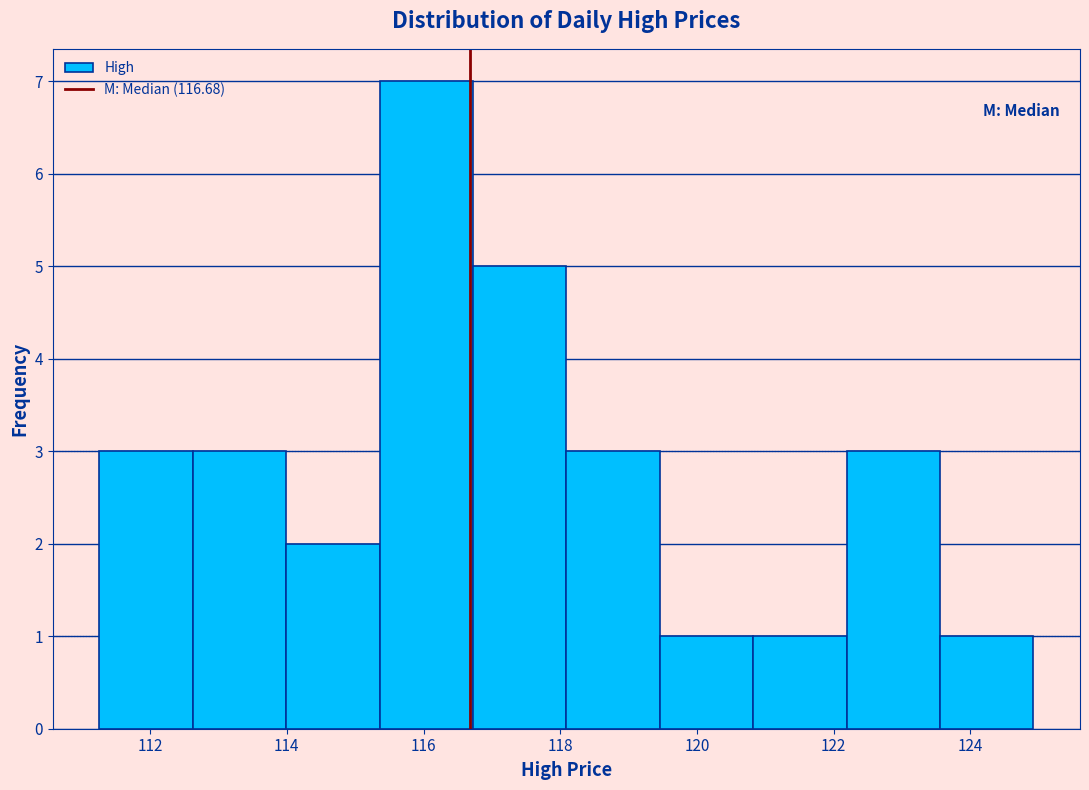

Reading left to right, transcribe this chart: for each bar, give the range it covers on the x-axis and its height. Neither the bar edges nor the heights are printed on the chart, so give them approximately, as read against the axes.

111.2 to 112.6: 3
112.6 to 114.0: 3
114.0 to 115.4: 2
115.4 to 116.8: 7
116.8 to 118.0: 5
118.0 to 119.4: 3
119.4 to 120.8: 1
120.8 to 122.2: 1
122.2 to 123.6: 3
123.6 to 125.0: 1